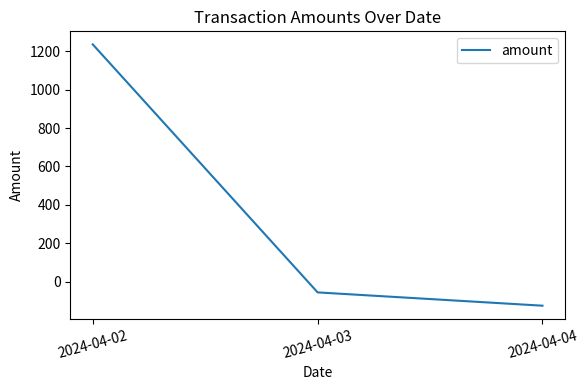

Is it true that the value at 2024-04-04 is -123.5?

True